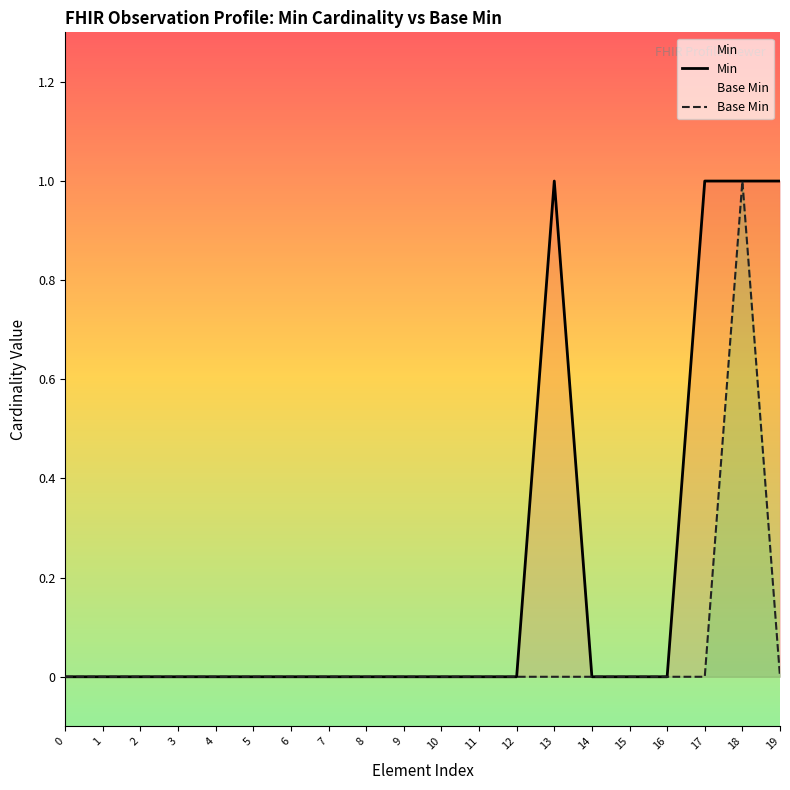

True or false: Base Min and Min intersect in this chart.

False